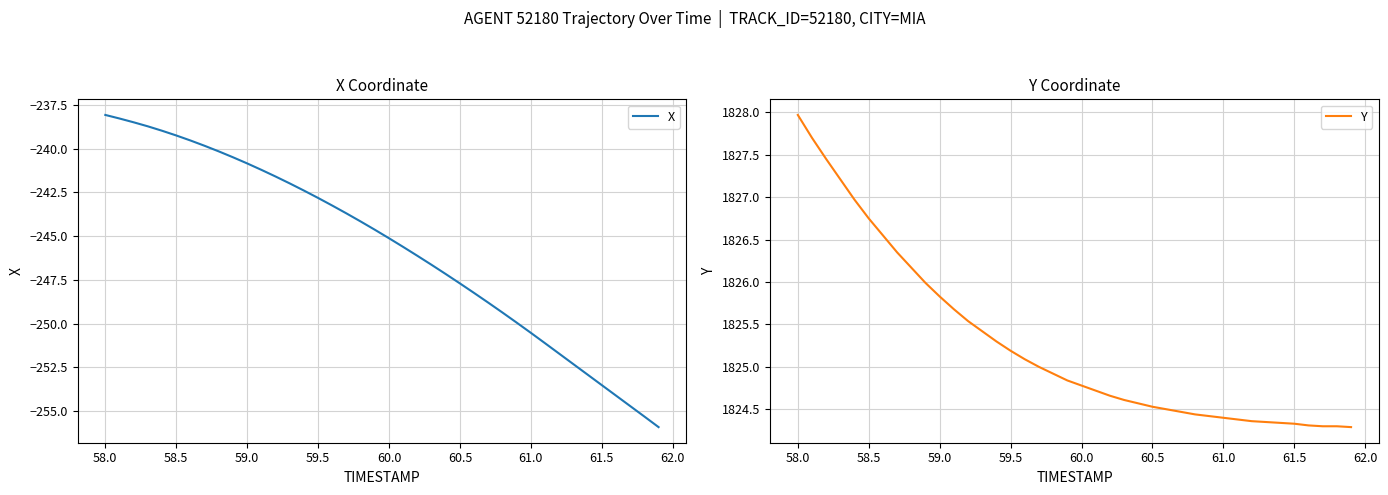

What is the difference between the maximum and second lowest values in the Y series?

3.7